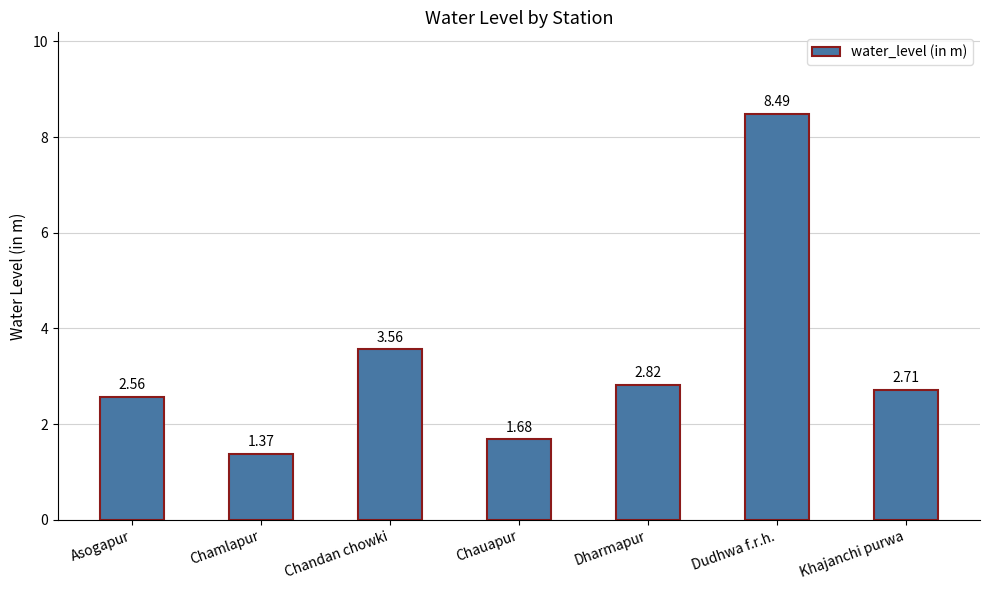

Is it true that the value at Chandan chowki is 5.4?

False